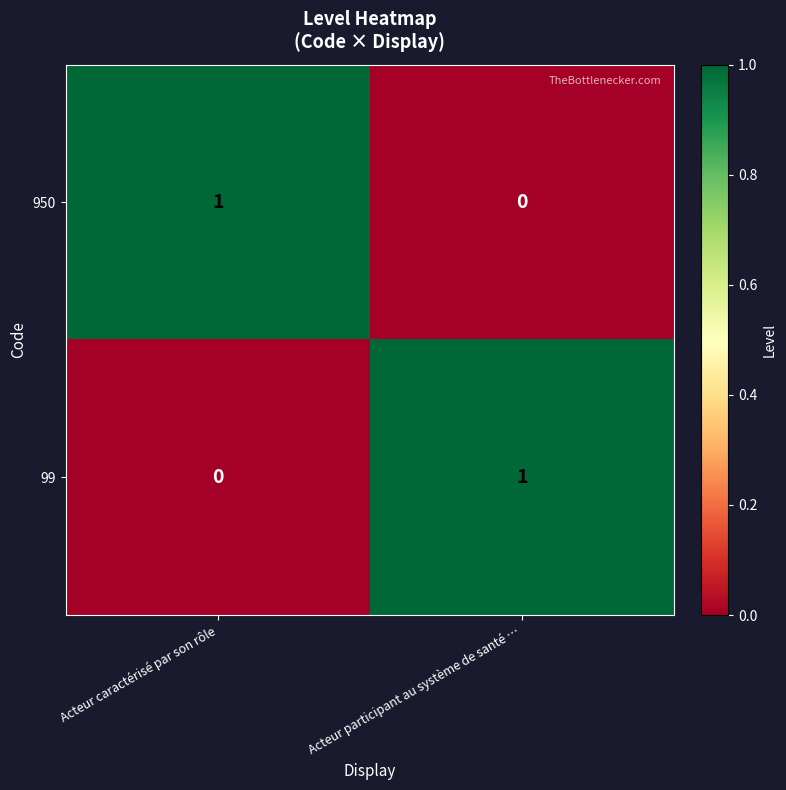

How many distinct data groups are displayed?

2